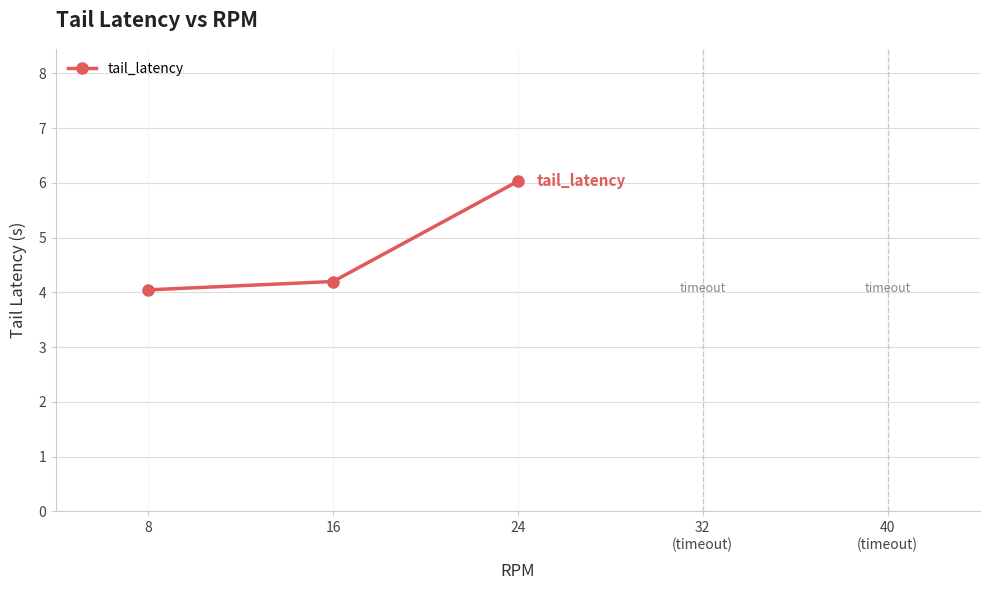

The chart shows a value of 6.0 at 24. True or false?

True